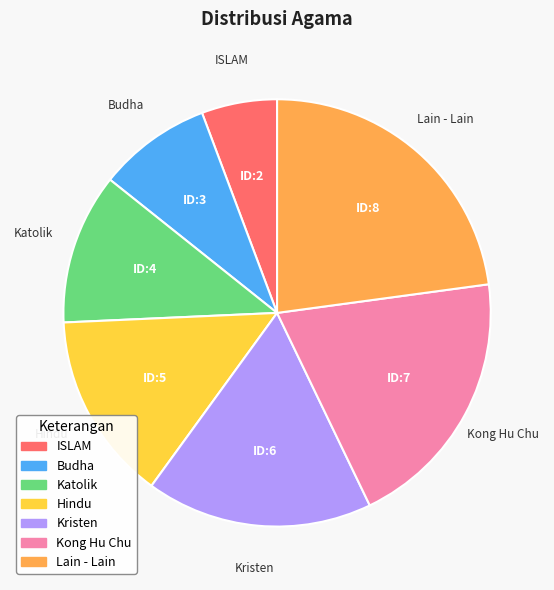

Which slice is the largest?

Lain - Lain